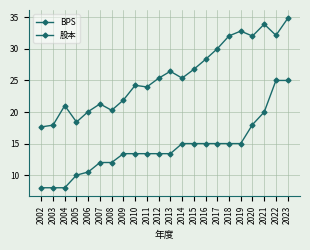

How many lines are shown in the chart?

2